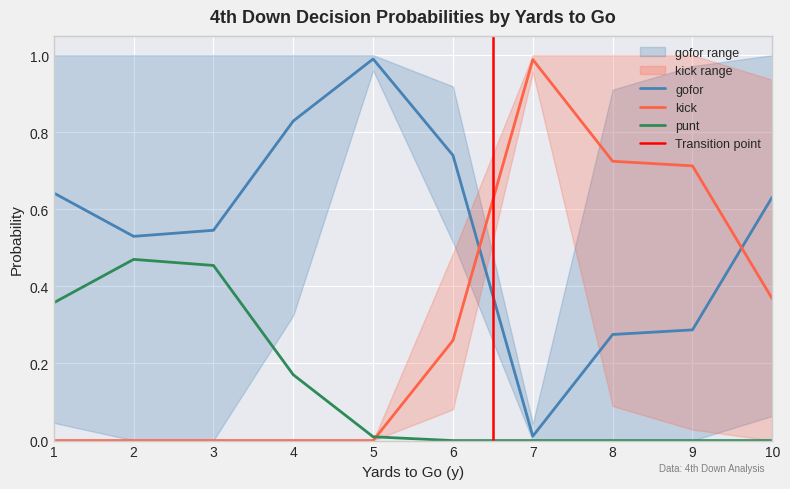

Where is kick nearest to the value 0?

1